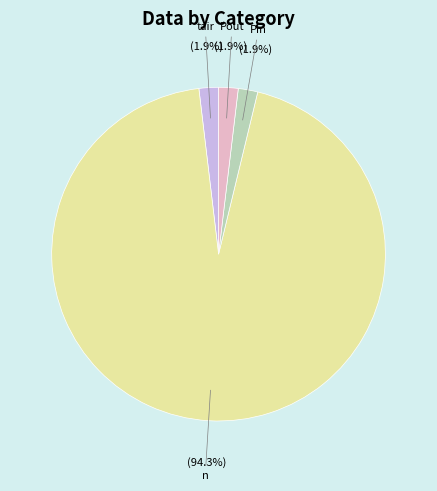

How many slices are in this pie chart?

4